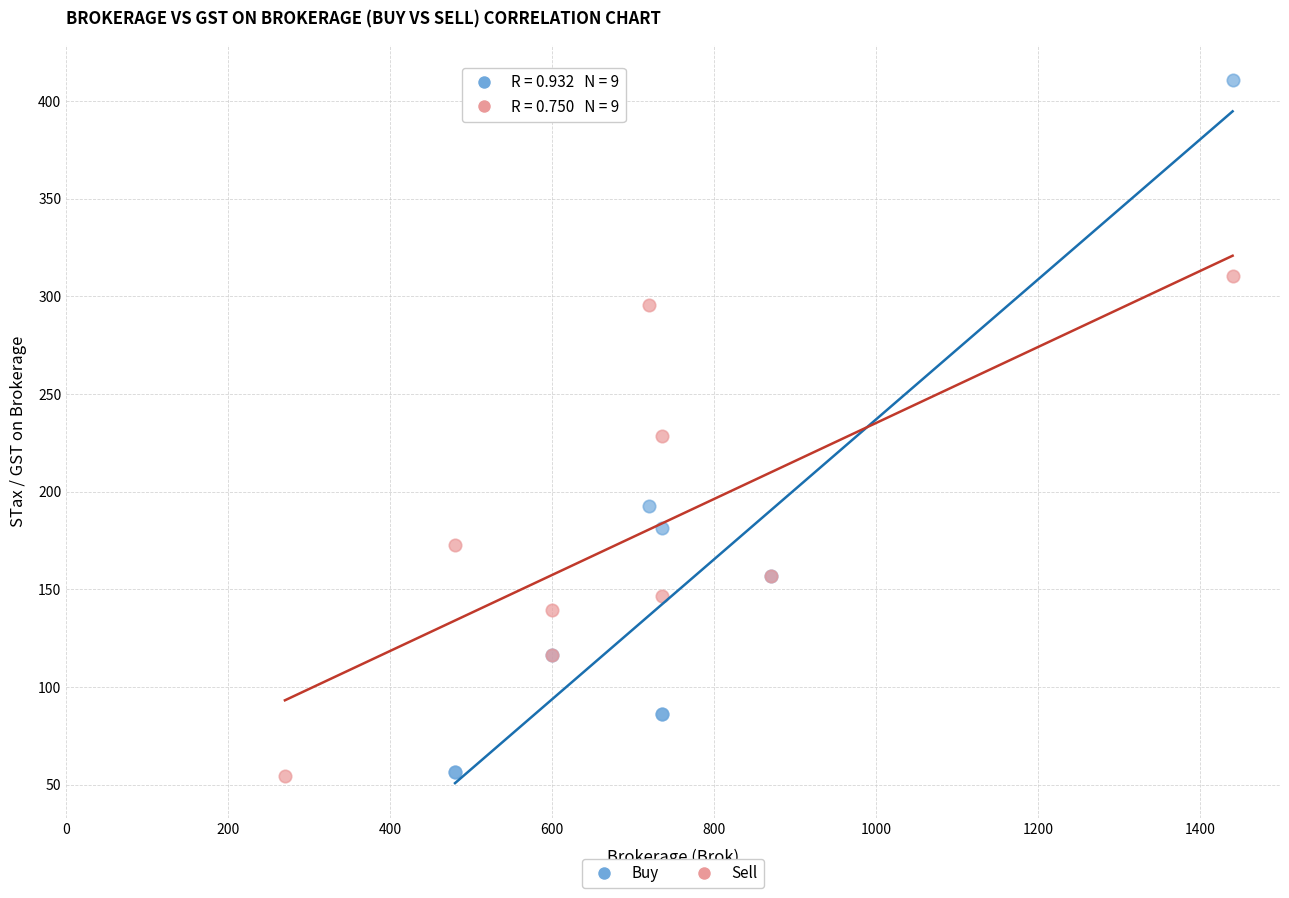

Which series reaches the maximum Y coordinate?

Buy